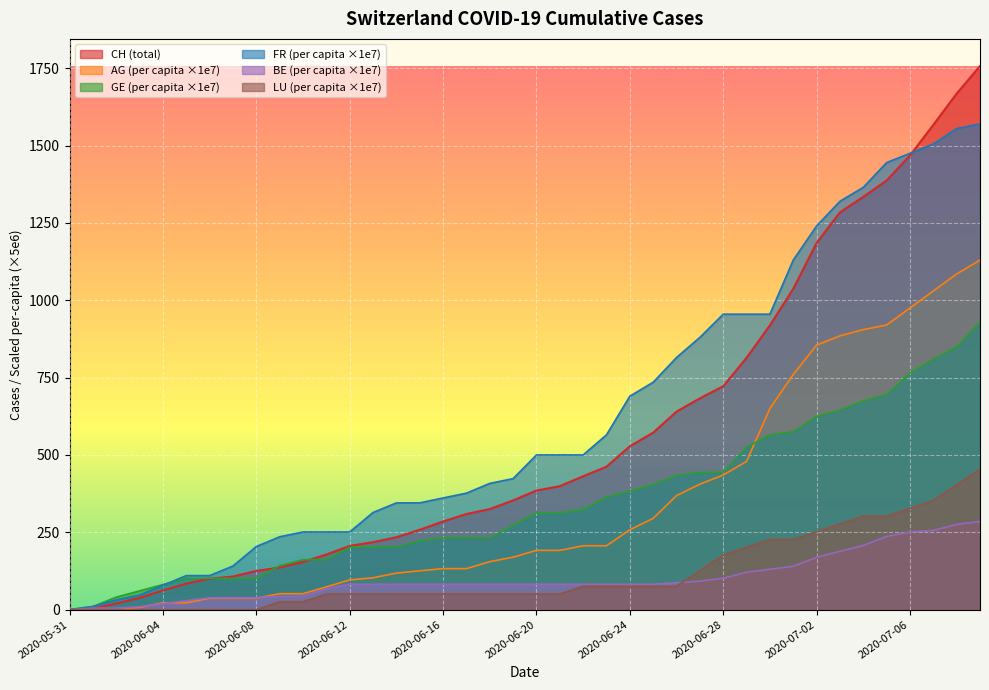

What is the sum of the FR_pc values at 2020-06-01 and 2020-06-12?

261.1